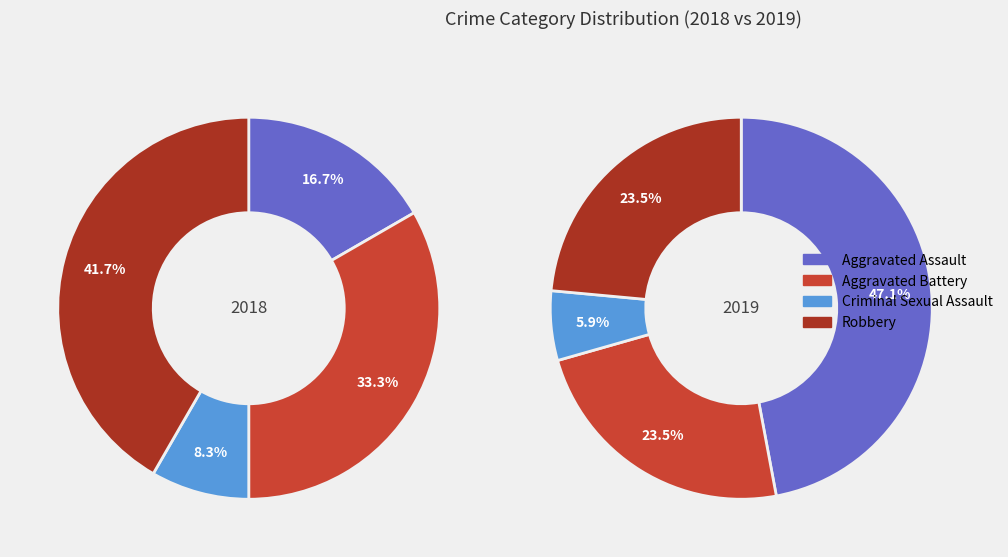

What portion of the pie excludes values_2018?

83.3%